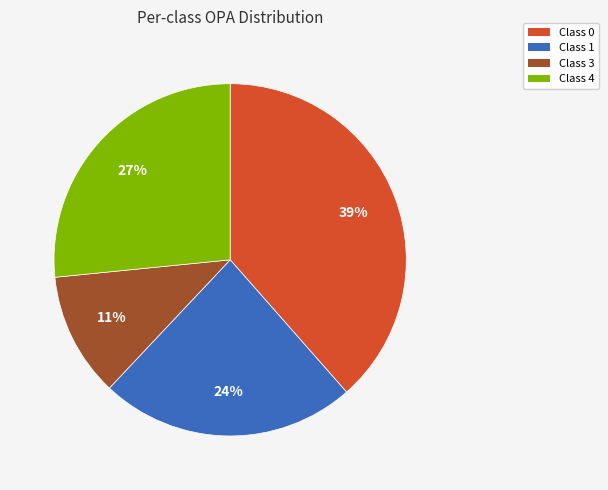

How many slices are in this pie chart?

4